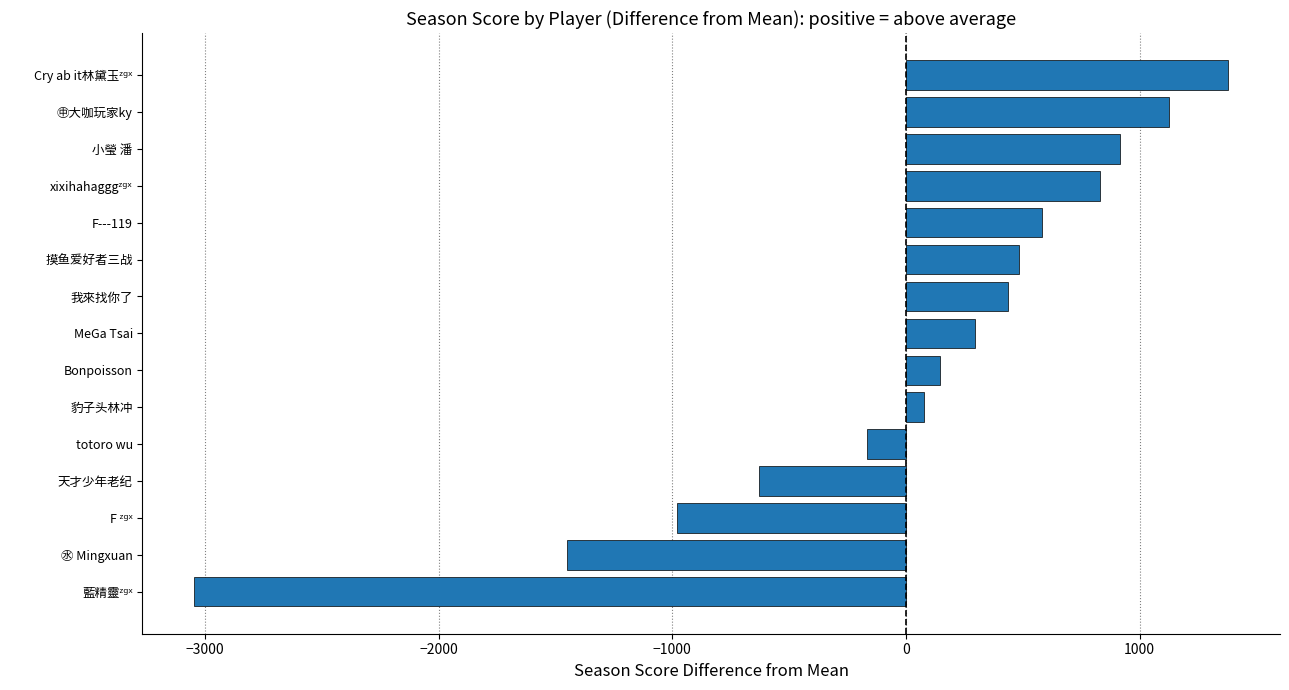

What is the difference between the values at F---119 and 摸鱼爱好者三战?

100.0